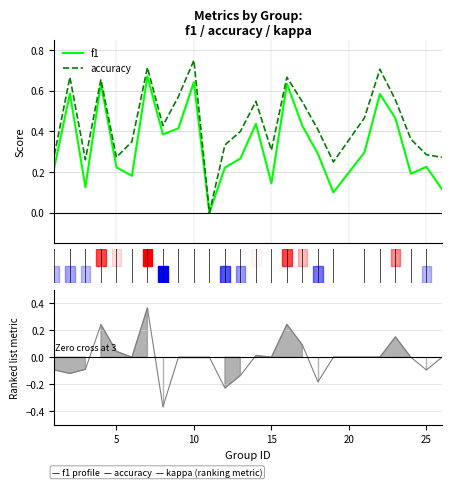

Rank the series by their maximum value, from lowest to highest.

kappa, f1, accuracy